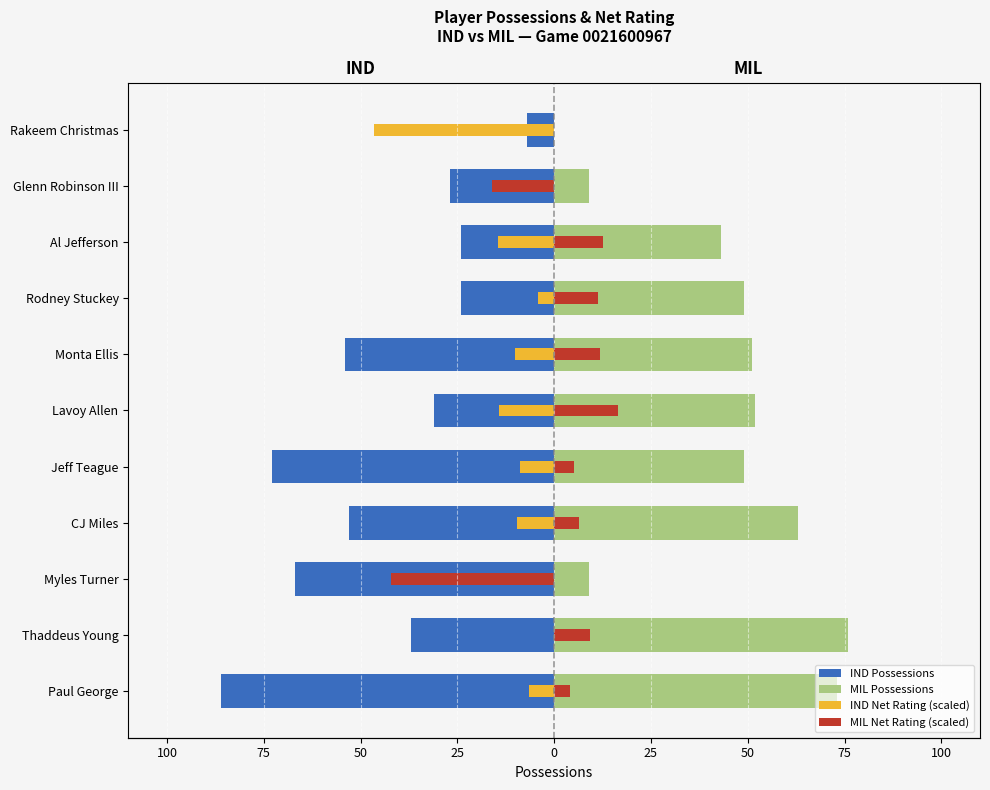

The value of IND Possessions at Rakeem Christmas is -7.0. True or false?

True